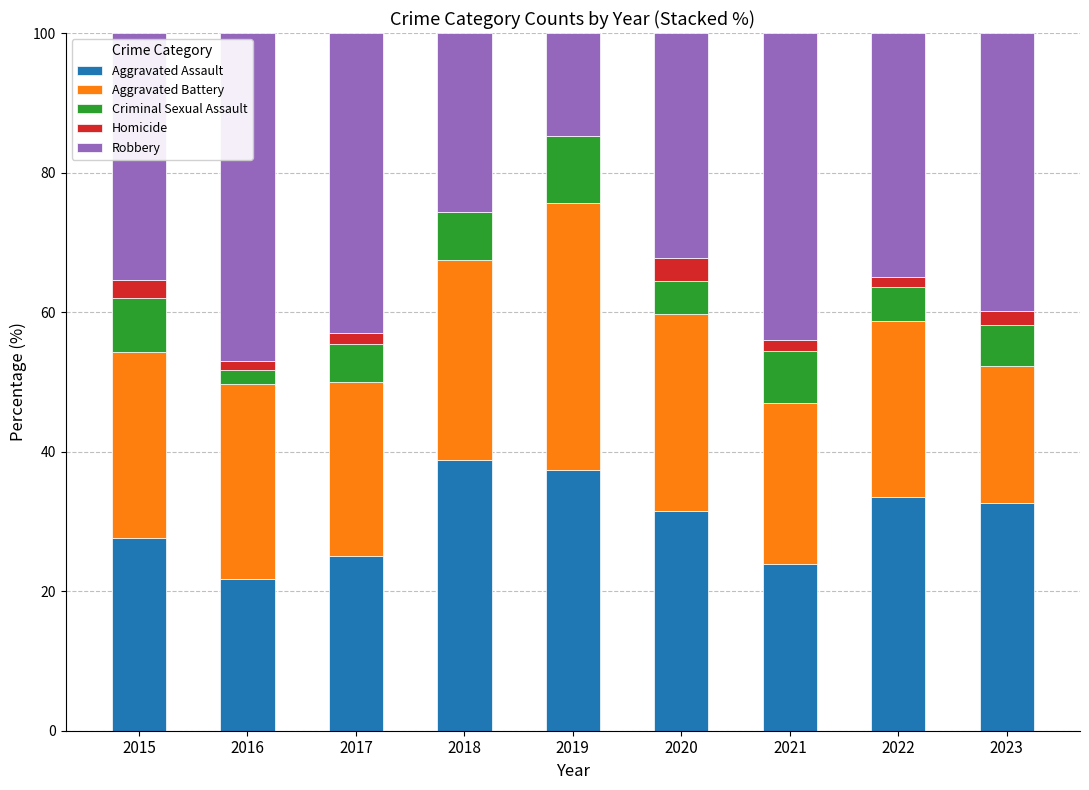

What is the sum of all Aggravated Assault values?

272.1